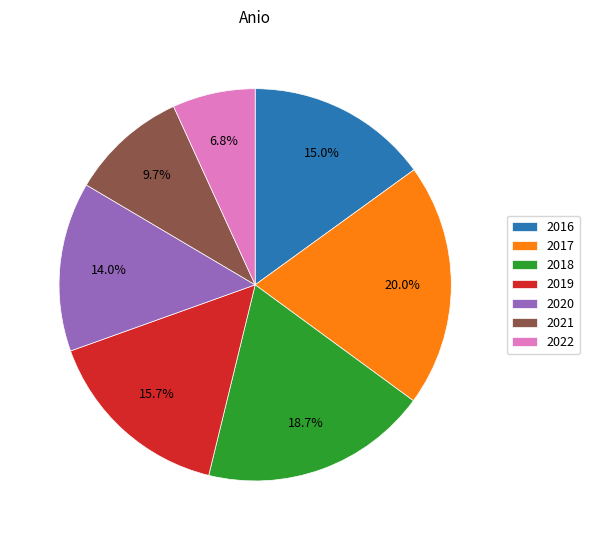

Does any single category account for the majority?

No